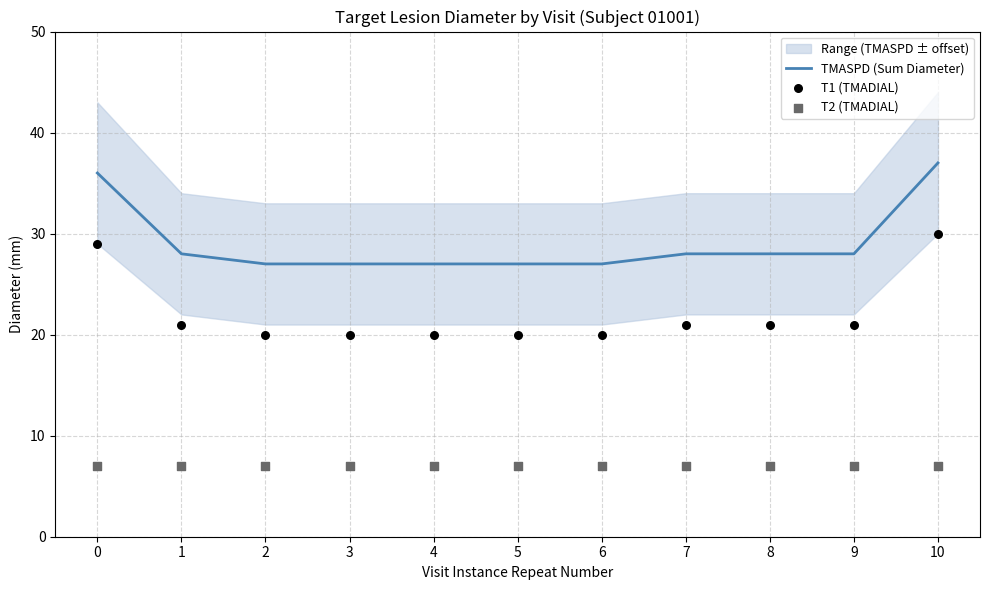

Is the value of T1 (TMADIAL) at 10 greater than the value of T2 (TMADIAL) at 2?

Yes